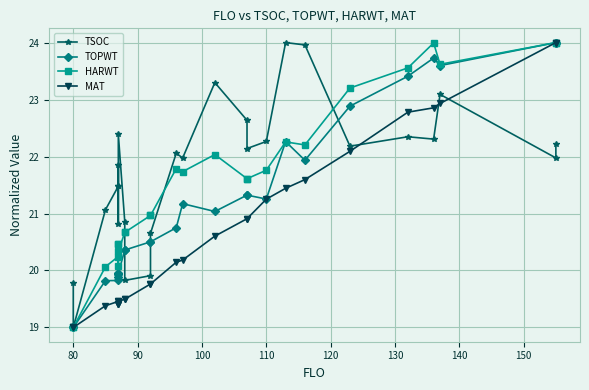

Between 120 and 130, which is larger?

130